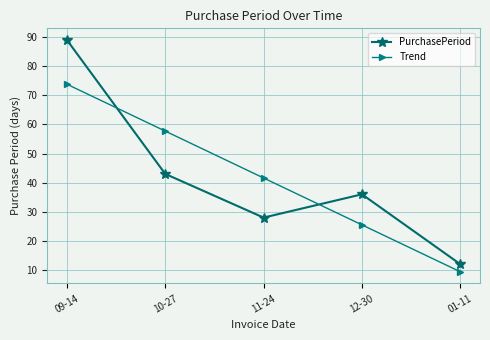

At how many categories does at least one series exceed 22?

4